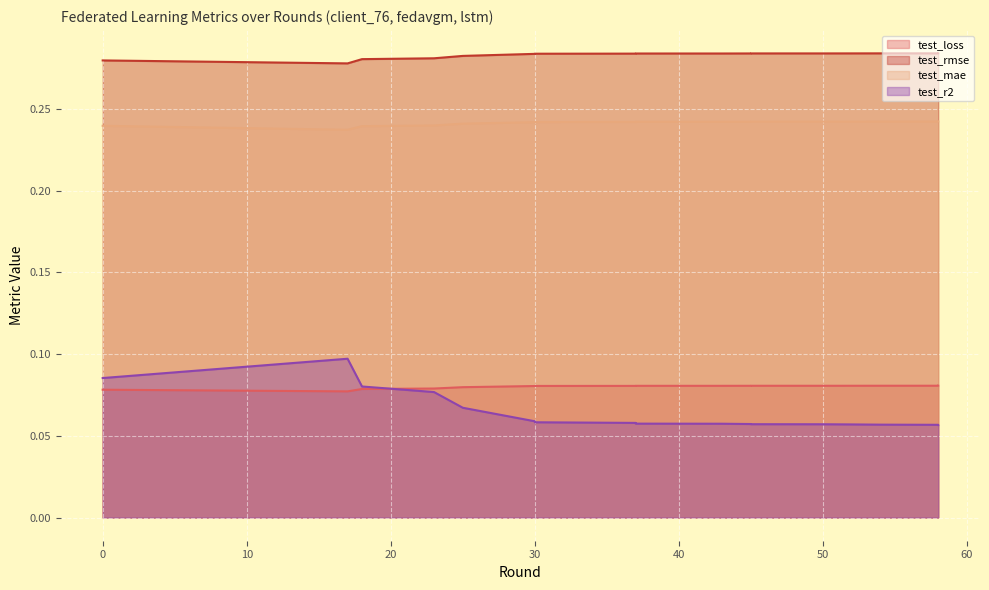

What is the value of the test_loss point at the 2nd from the left?

0.1